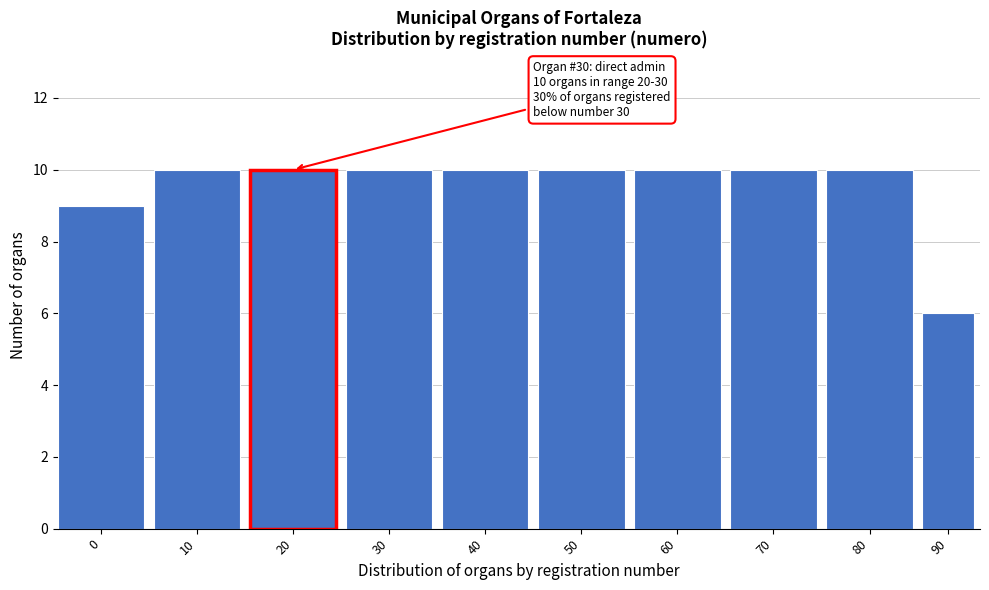

Reading left to right, extract all data points from this chart.

0=9	10=10	20=10	30=10	40=10	50=10	60=10	70=10	80=10	90=6